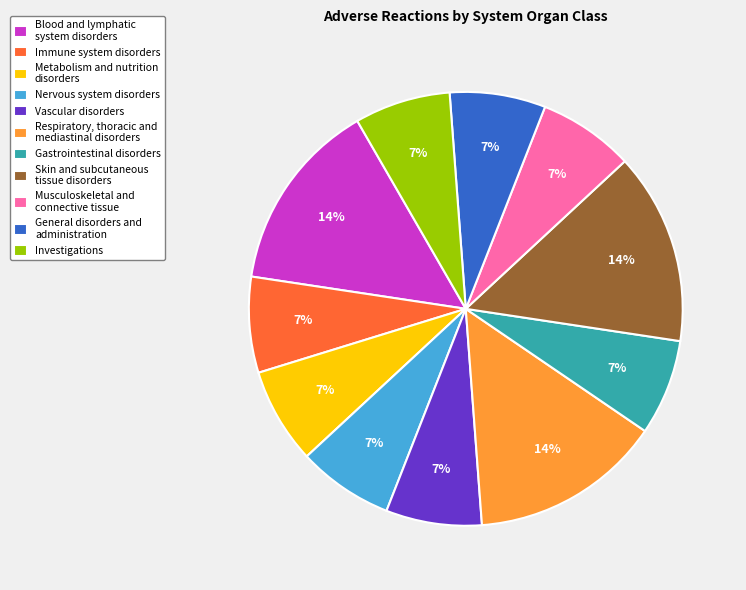

Is there any slice that represents more than half of the pie?

No